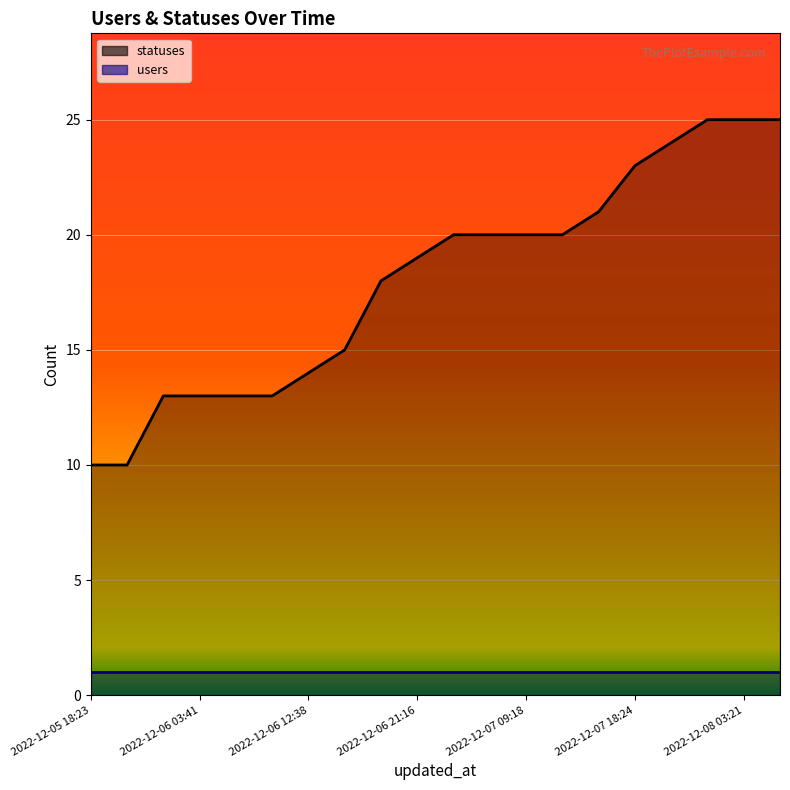

What is the sum of the users values at 7 and 10?

2